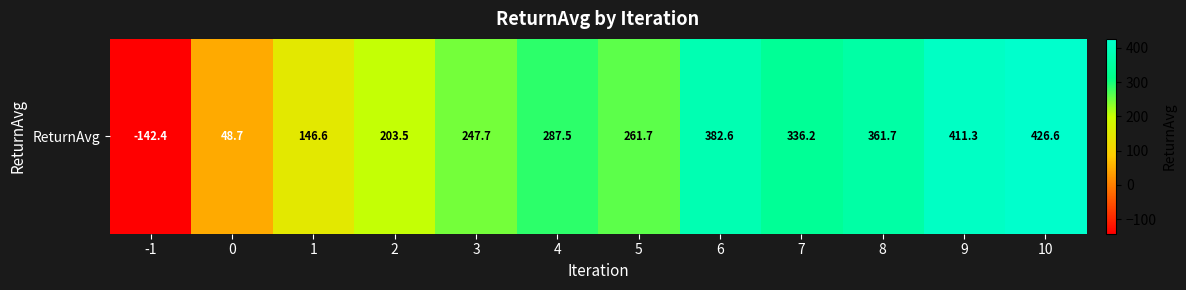

What is the average value?

247.7